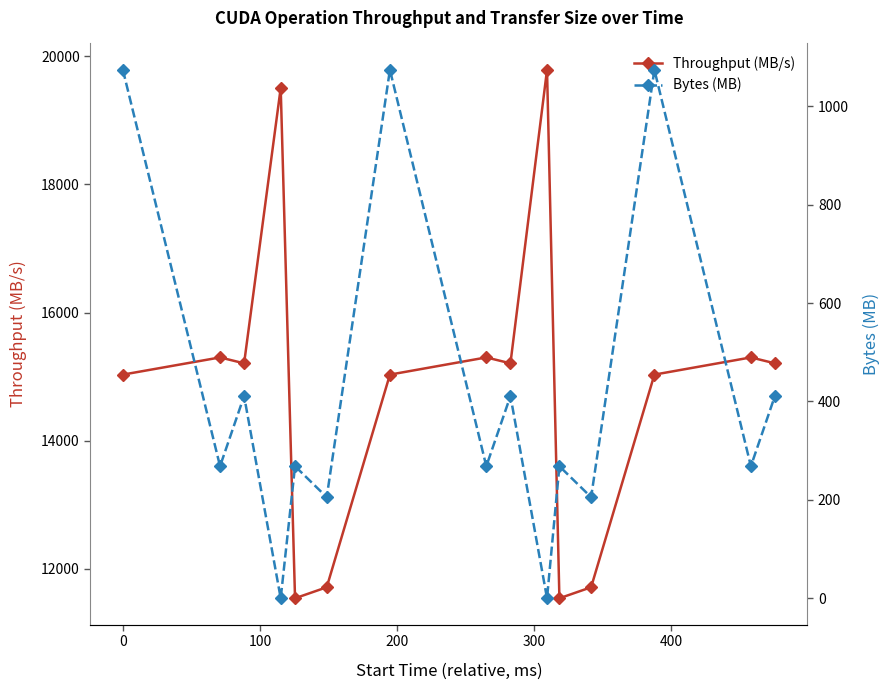

List the series in order of their peak value, highest first.

Throughput (MB/s), Bytes (MB)